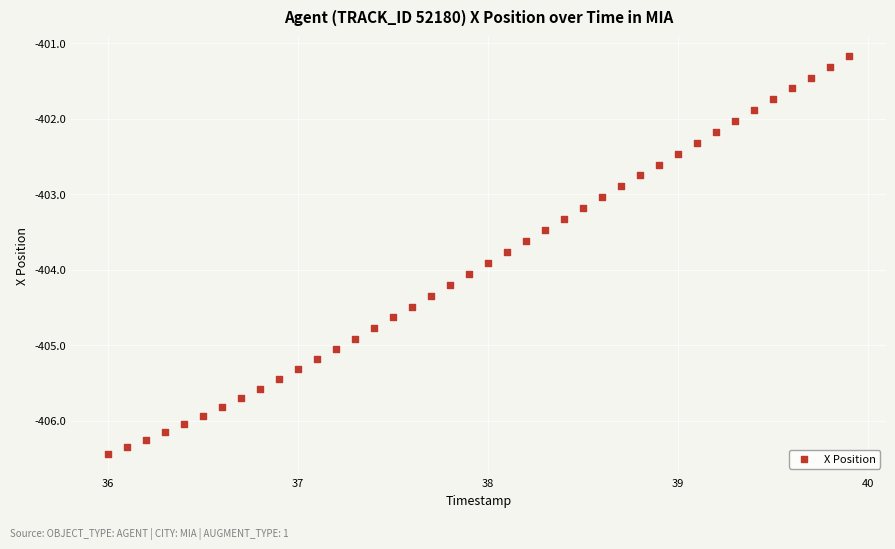

What is the range of X values (max minus min)?

3.9